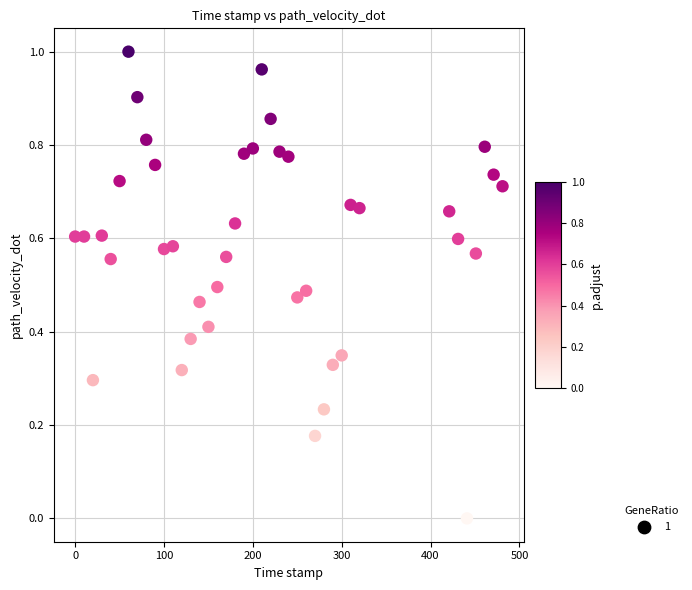

What is the range of X values (max minus min)?

481.0